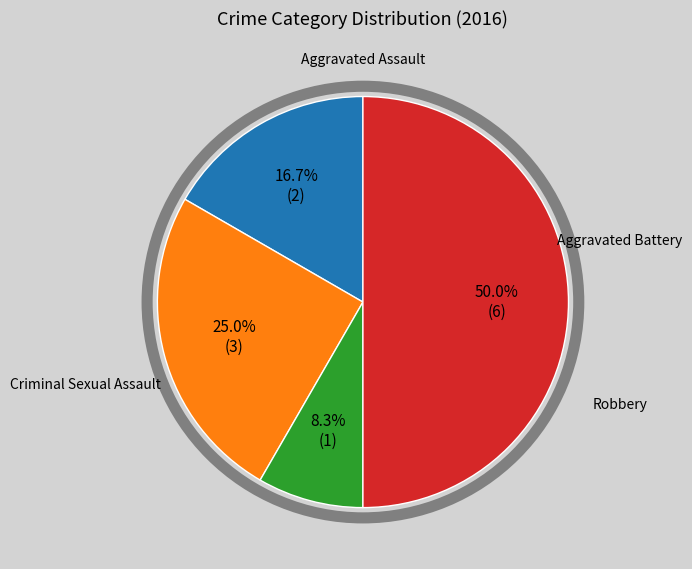

Between Aggravated Battery and Robbery, which is larger?

Robbery